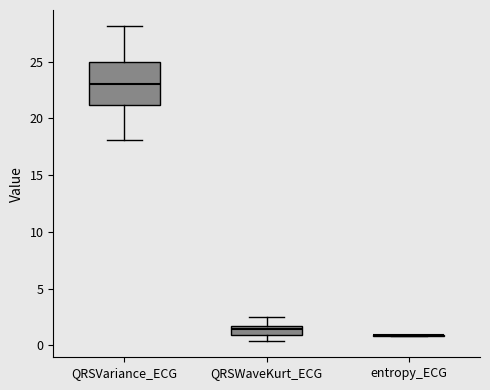

Comparing the boxes themselves (not the whiskers), which one is the tallest?

QRSVariance_ECG